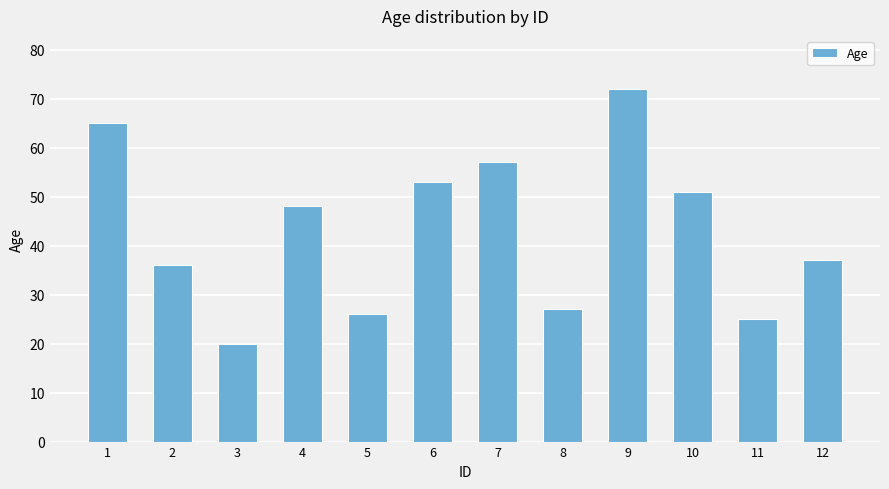

What is the approximate value at 4?

48